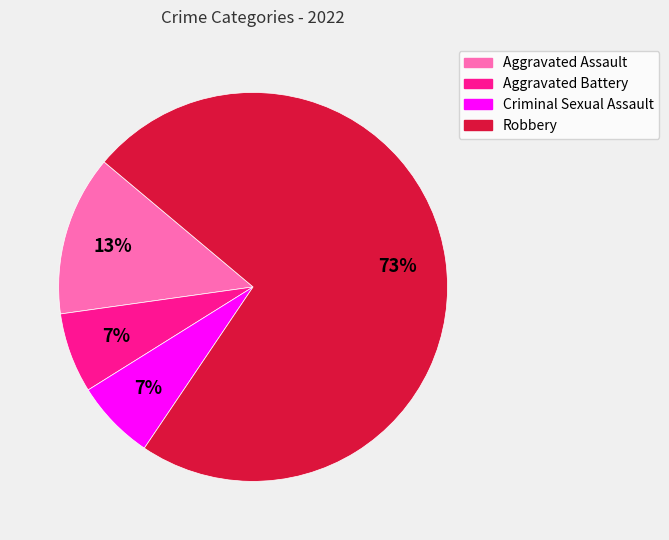

Count the number of slices in the pie.

4